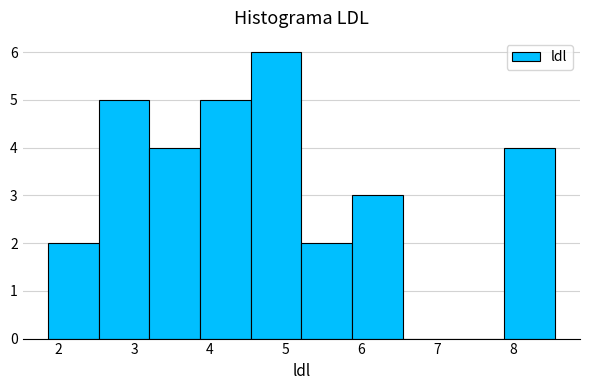

Reading left to right, list every bar in this chart as the range it spans on the x-axis followed by its height. Neither the bar edges nor the heights are printed on the chart, so give them approximately, as read against the axes.

1.9 to 2.5: 2
2.5 to 3.2: 5
3.2 to 3.9: 4
3.9 to 4.5: 5
4.5 to 5.2: 6
5.2 to 5.9: 2
5.9 to 6.5: 3
6.5 to 7.2: 0
7.2 to 7.9: 0
7.9 to 8.6: 4